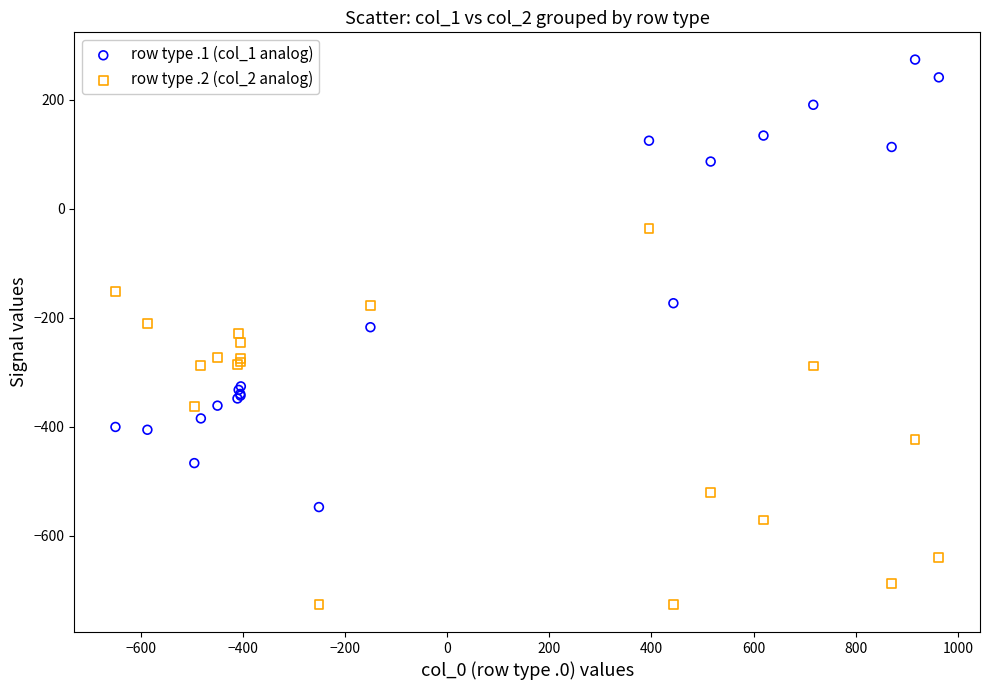

Which series reaches the maximum Y coordinate?

row type .1 (col_1 analog)